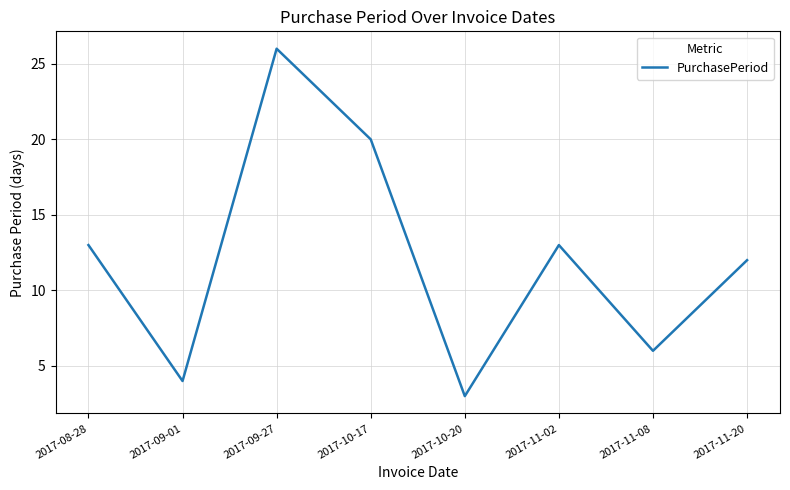

Is it true that the value at 2017-09-01 is 5?

False